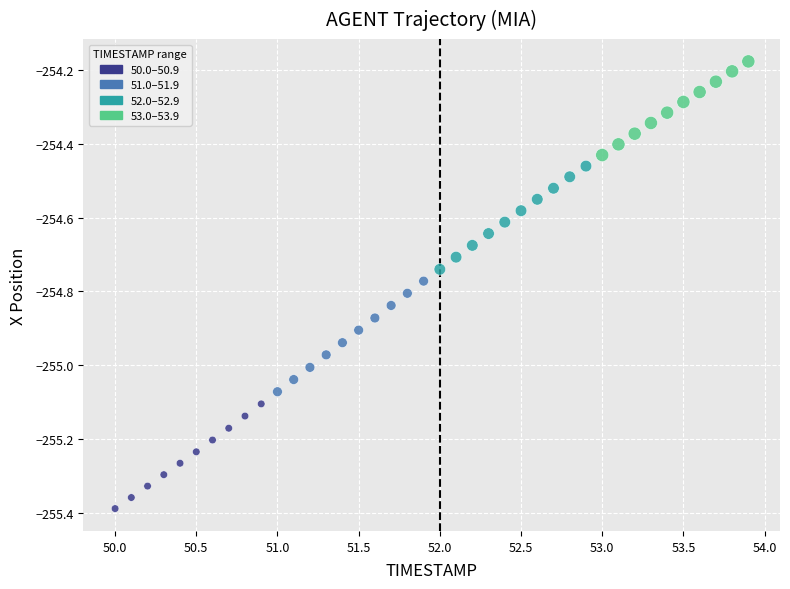

What is the range of X values (max minus min)?

3.9